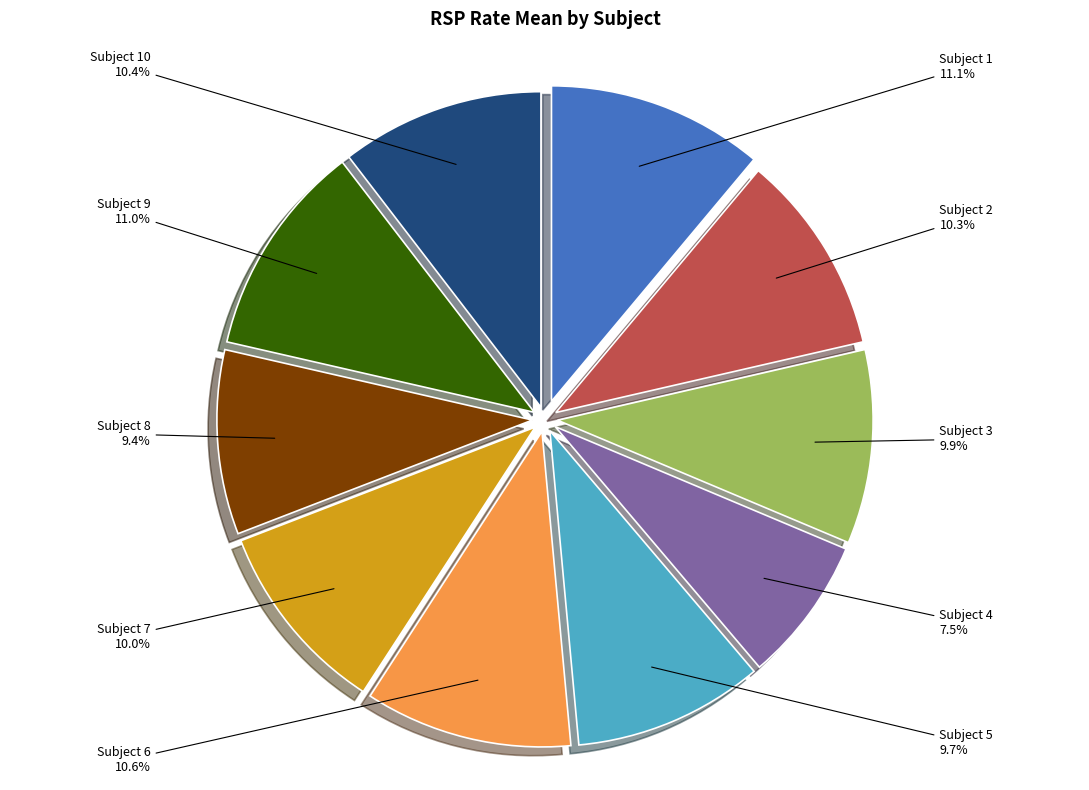

Is Subject 1 the majority of the pie?

No